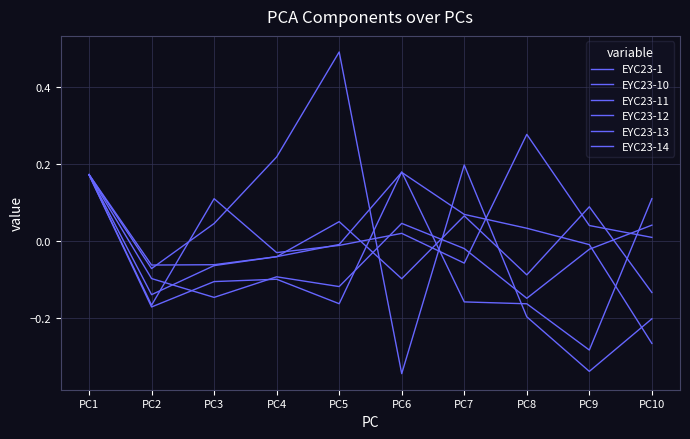

How many lines are shown in the chart?

6